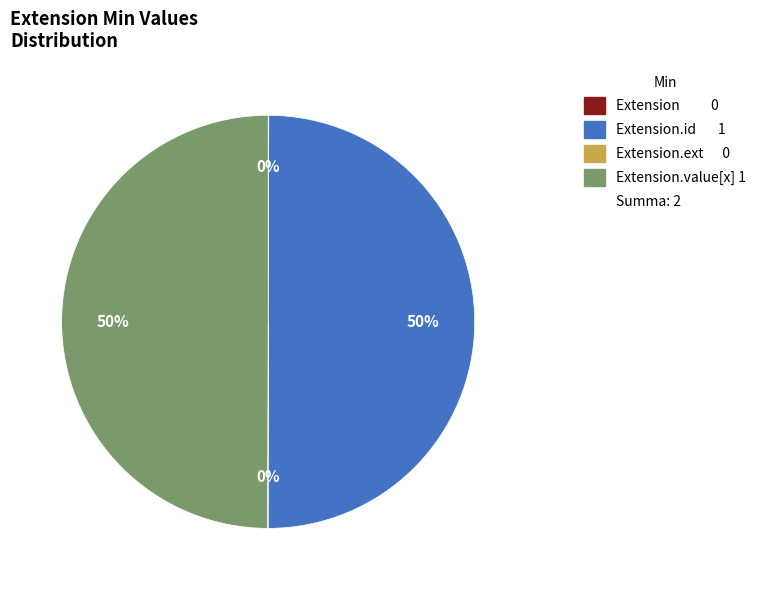

To the nearest percent, what is the difference between the largest and smallest slice percentages?

50%